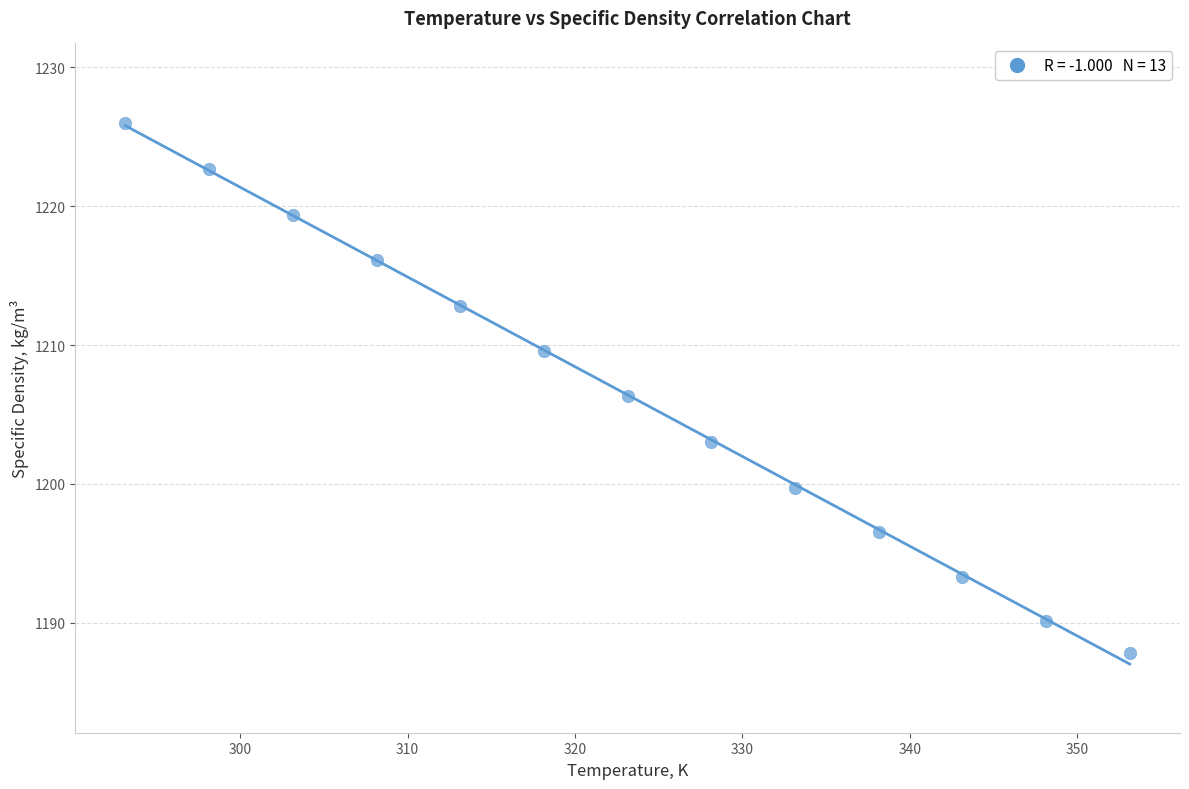

What is the range of X values (max minus min)?

60.0